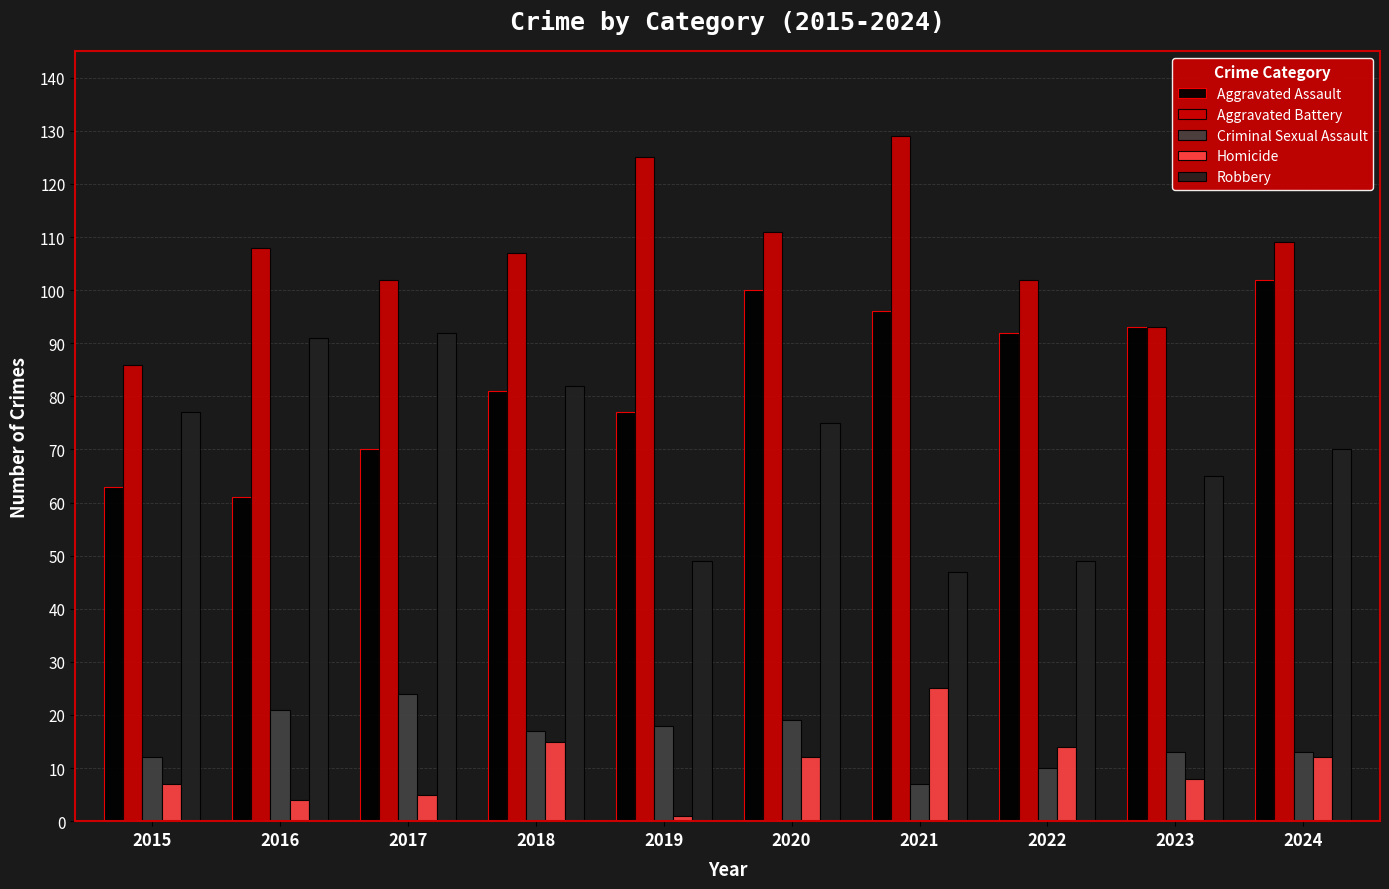

The value of Homicide at 2021 is 17. True or false?

False